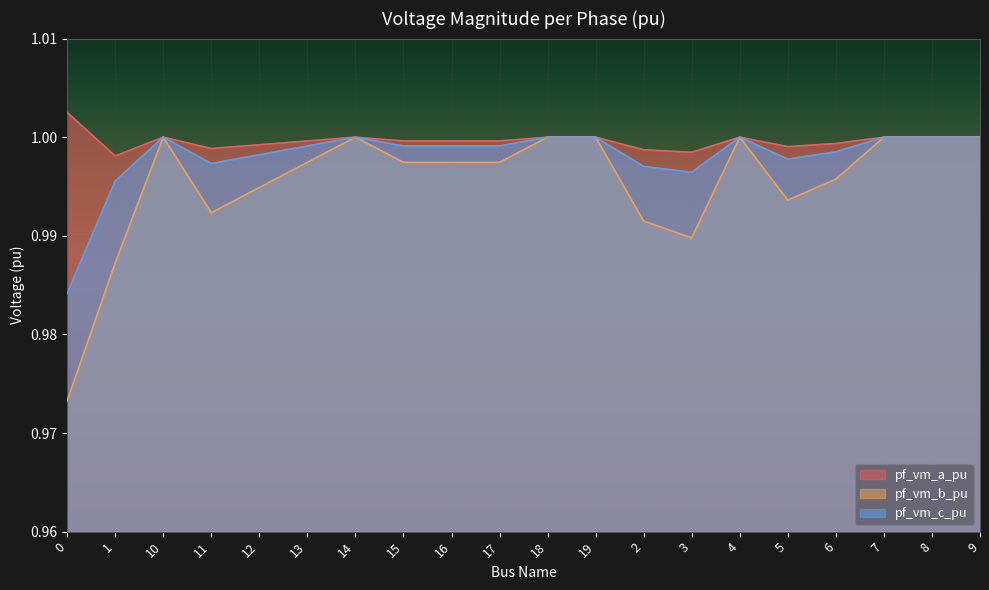

True or false: pf_vm_b_pu has more than 2 points higher than both neighbors.

True